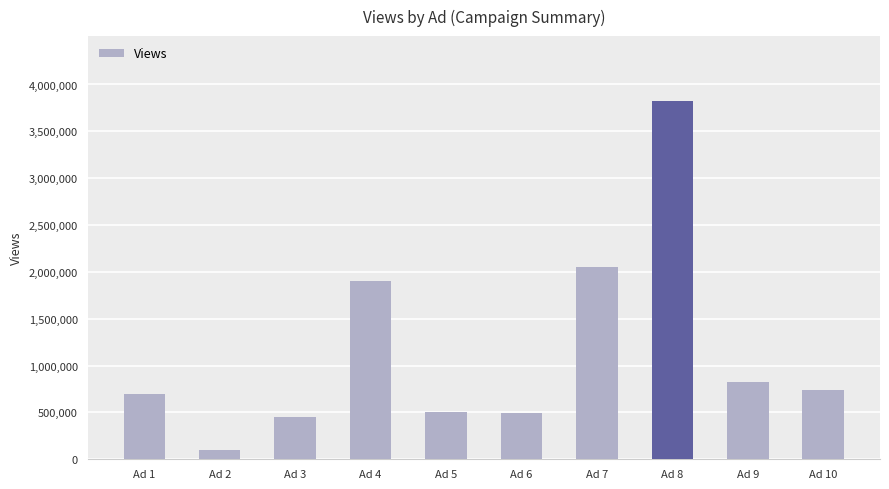

Count the number of categories in the chart.

10